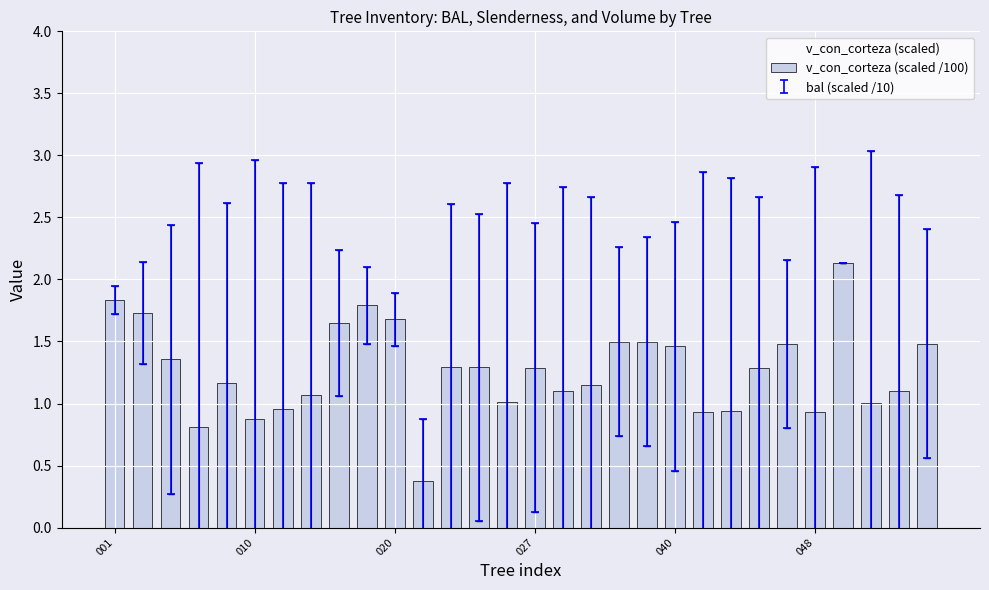

What is the value of the 24th bar from the left?

1.3